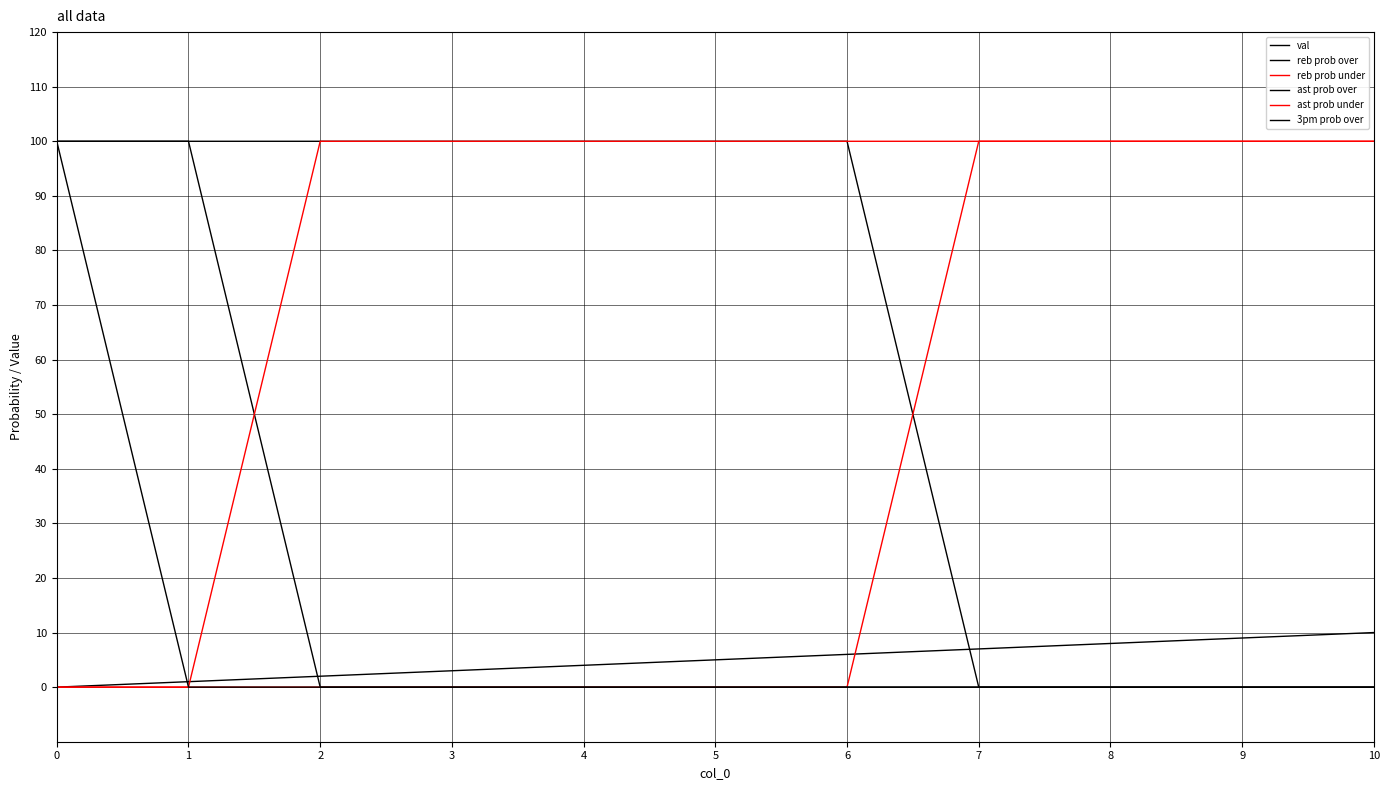

True or false: ast prob under and 3pm prob over intersect in this chart.

False